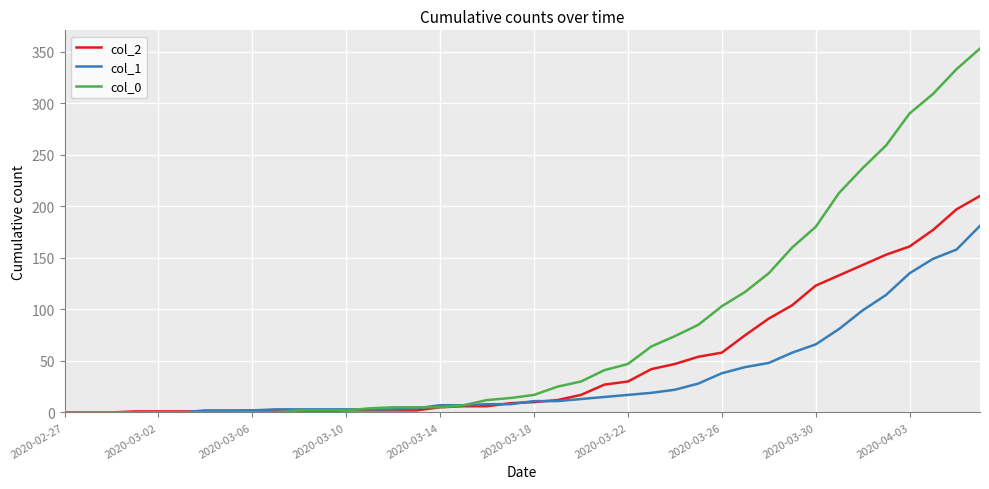

Rank the series by their average value, from lowest to highest.

col_1, col_2, col_0